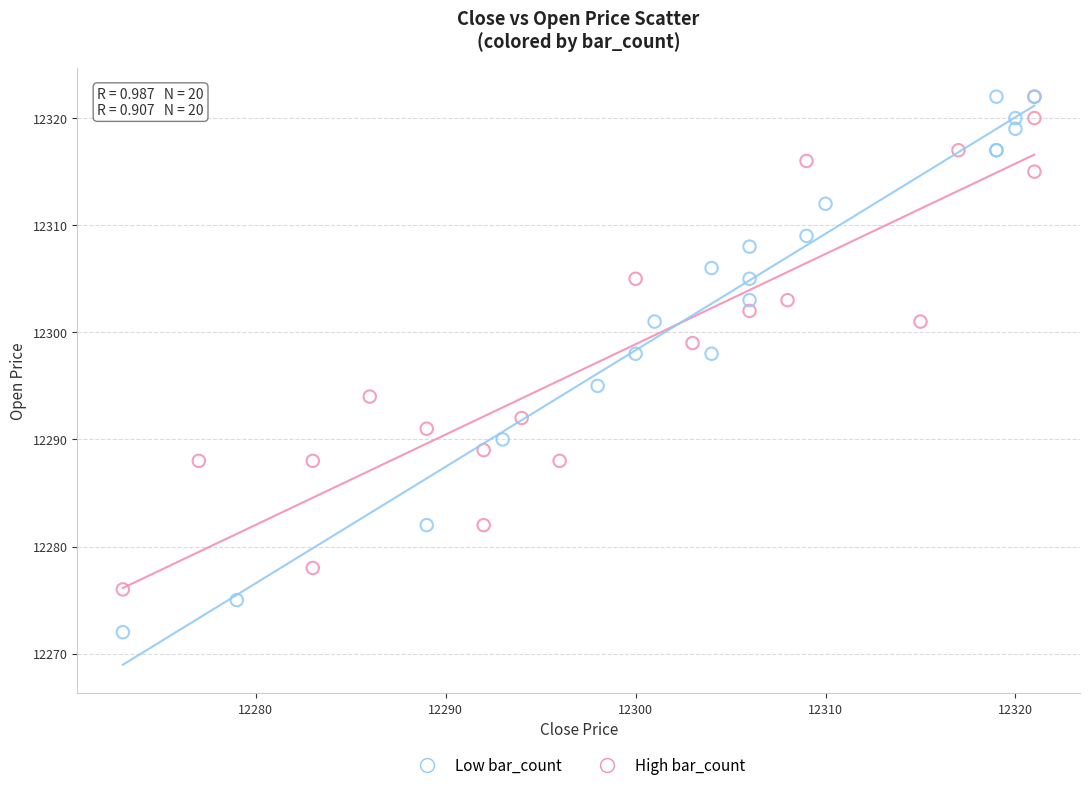

Which series has the largest Y range (max minus min)?

Low bar_count